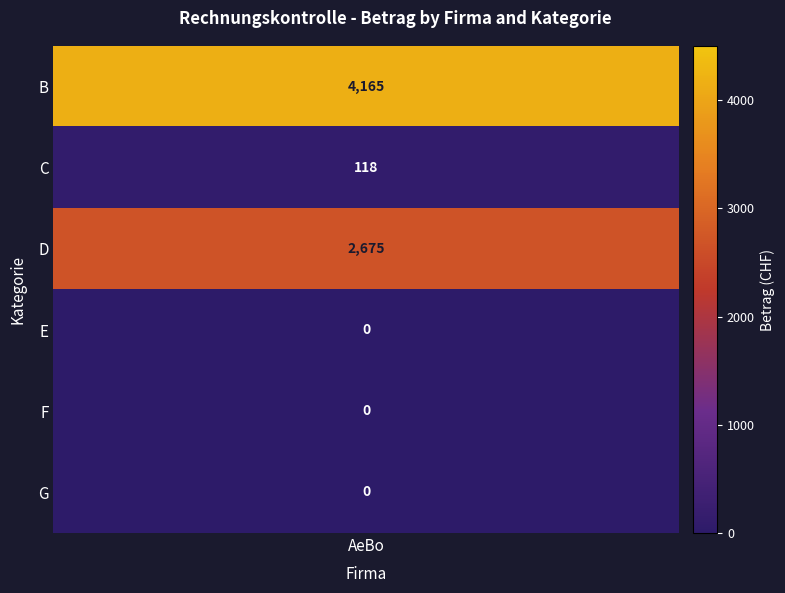

Which series has the widest spread of values?

AeBo